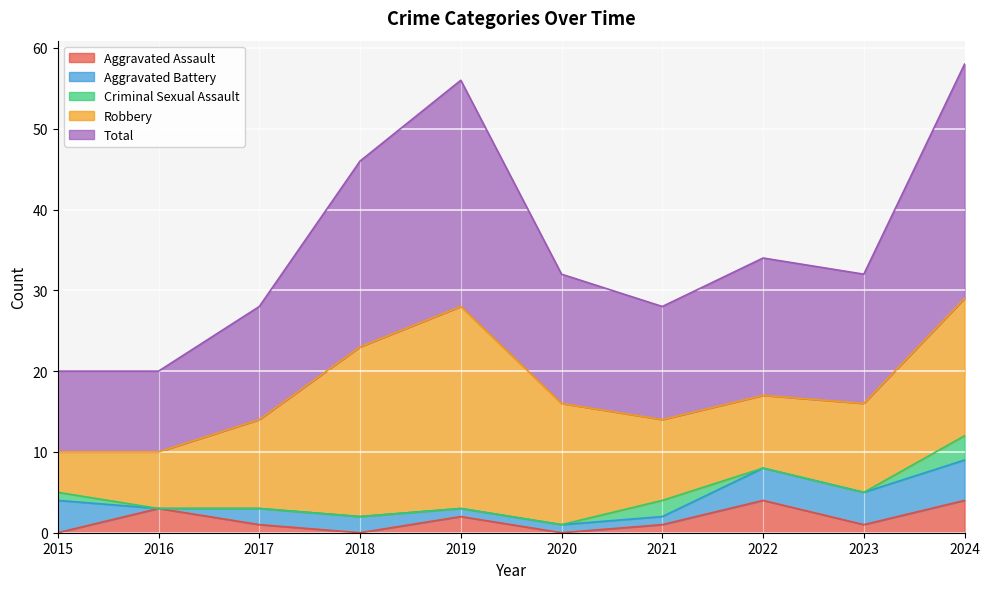

True or false: Total has more than 2 points higher than both neighbors.

False